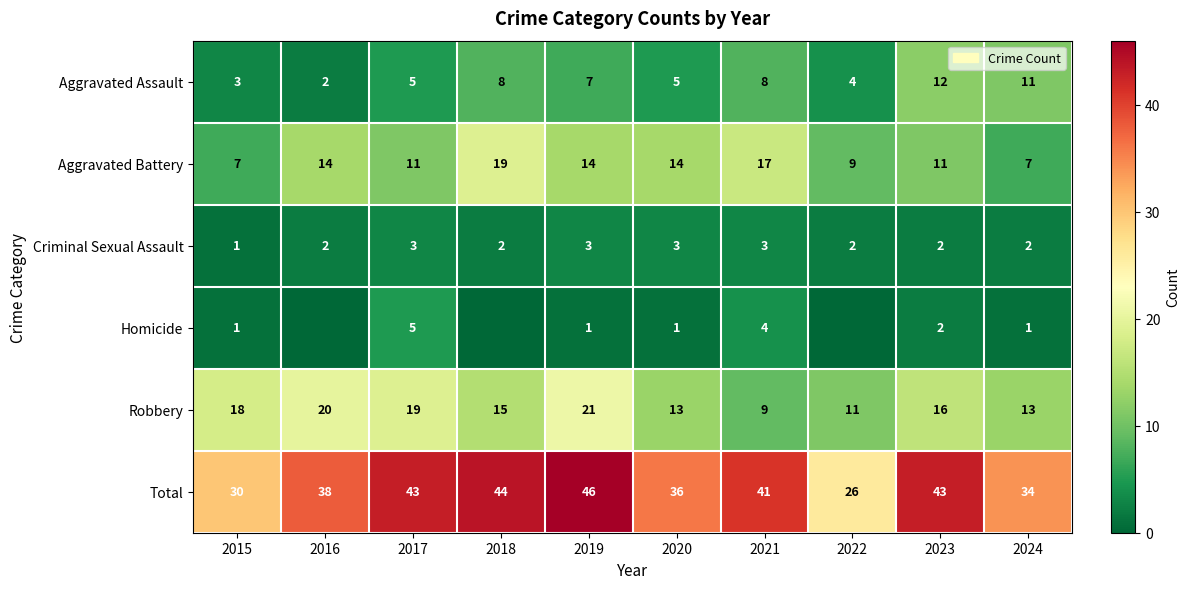

What is the sum of the Robbery values at 2024 and 2019?

34